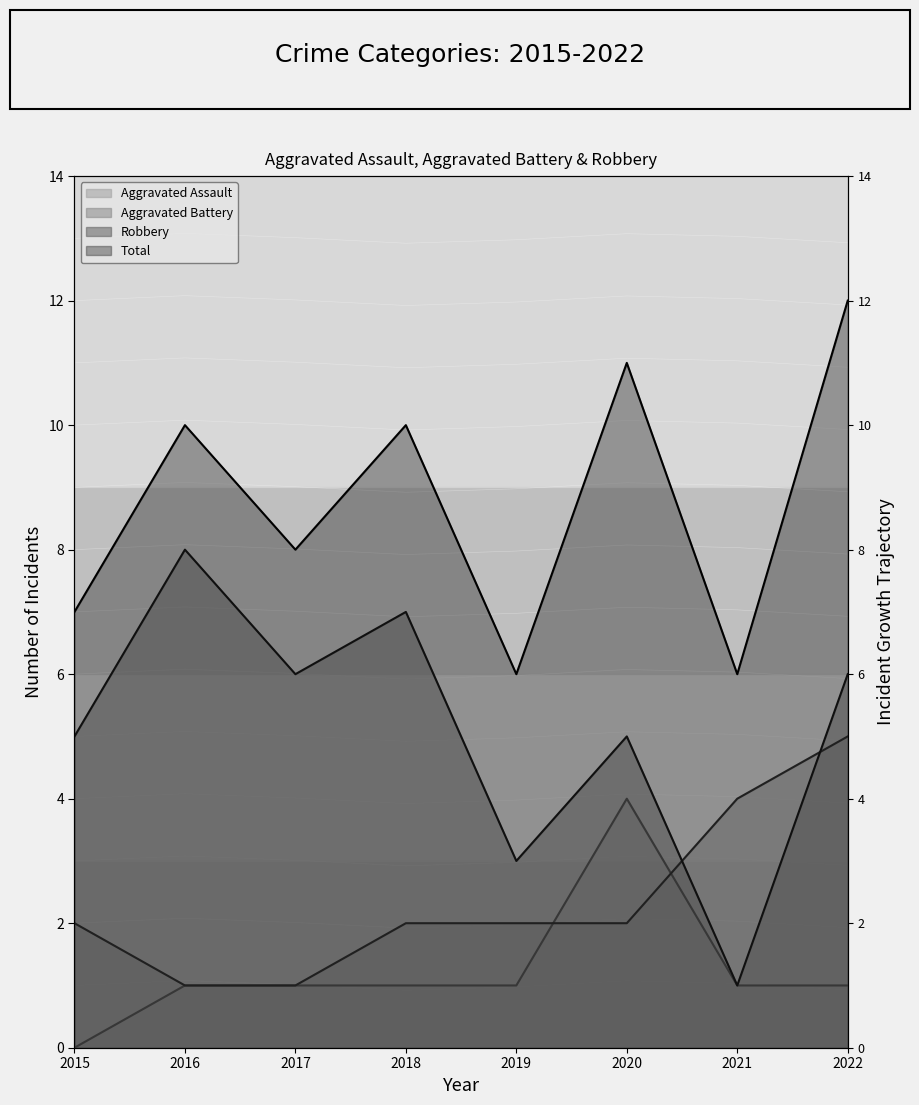

How many lines are shown in the chart?

4